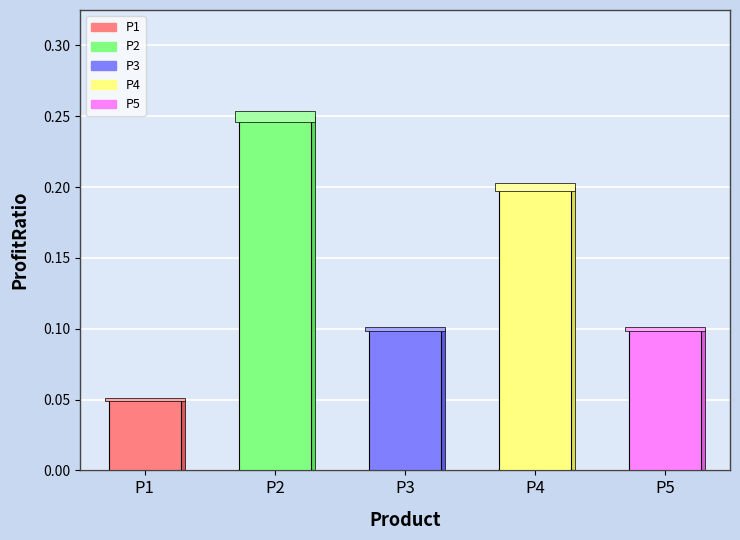

Reading left to right, extract all data points from this chart.

P1=0.1	P2=0.2	P3=0.1	P4=0.2	P5=0.1